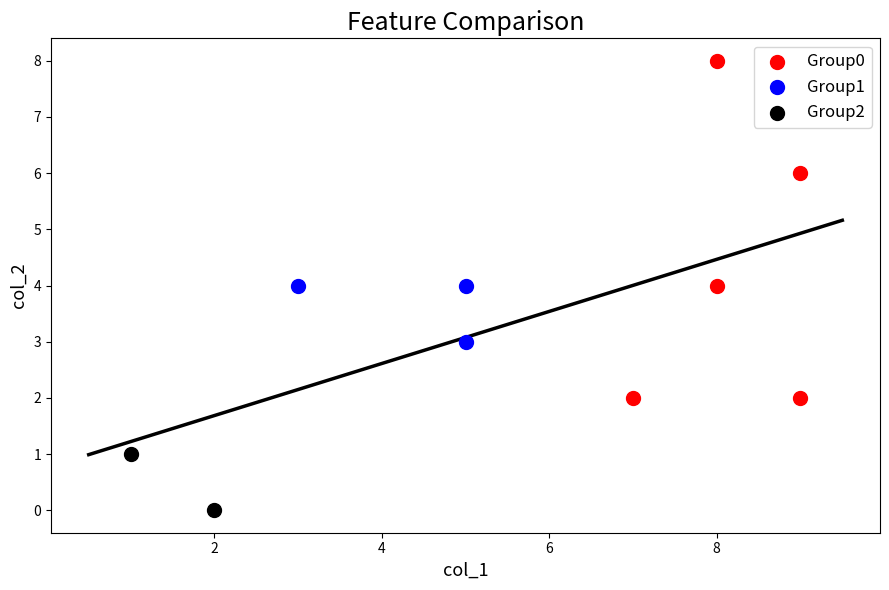

Which series reaches the minimum Y coordinate?

Group2